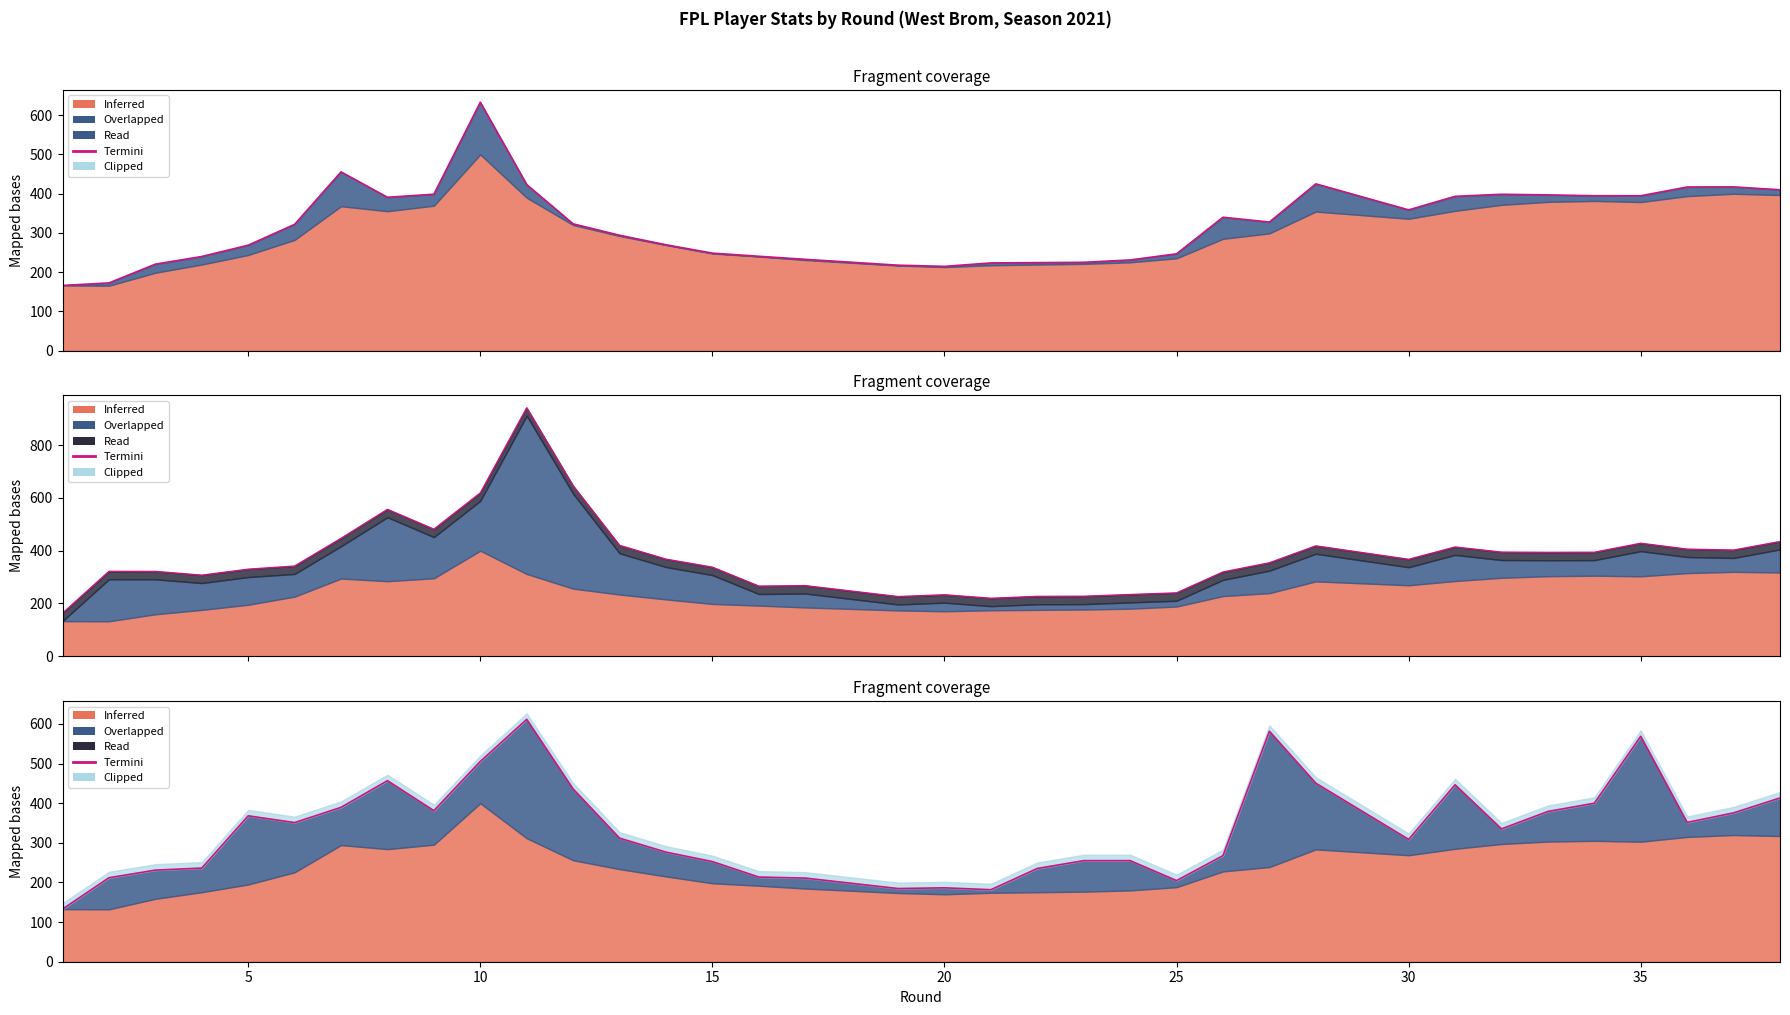

True or false: Termini has a value of 56.5 at 20.

False